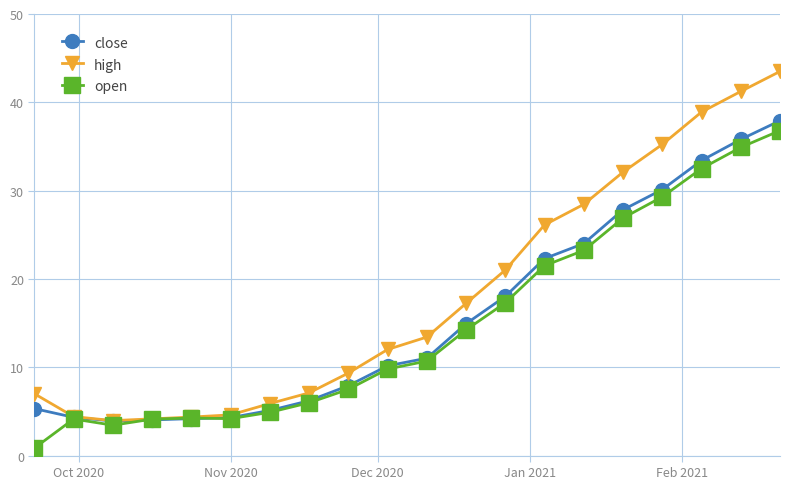

What is the value of the open point at the 7th from the left?

4.9